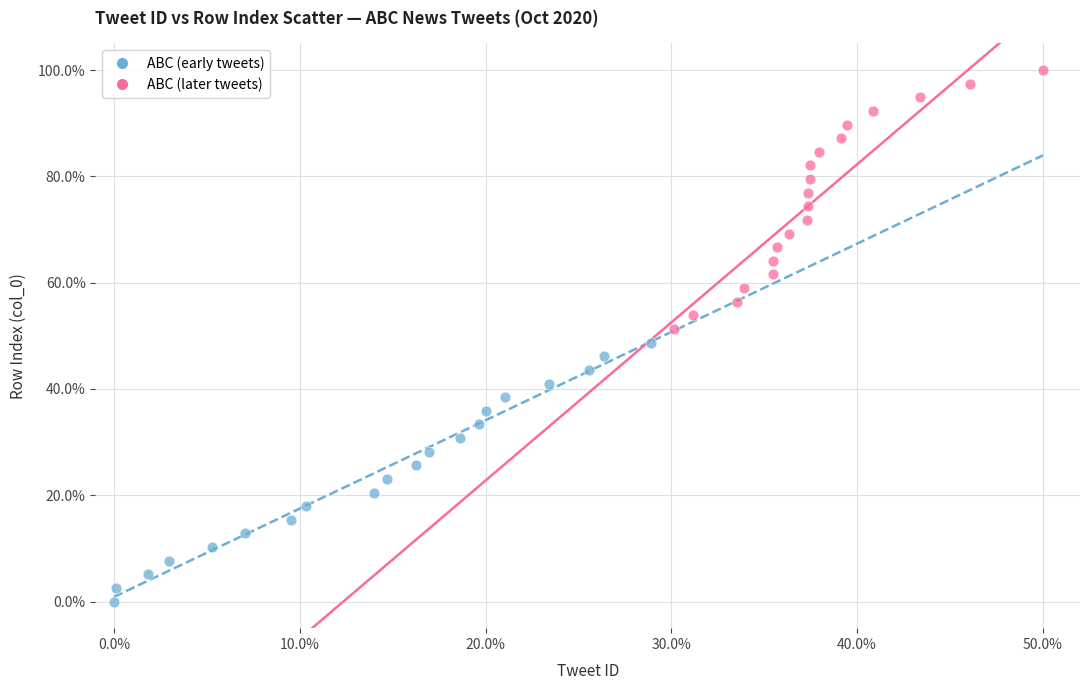

Which series contains the highest Y value?

ABC (later tweets)